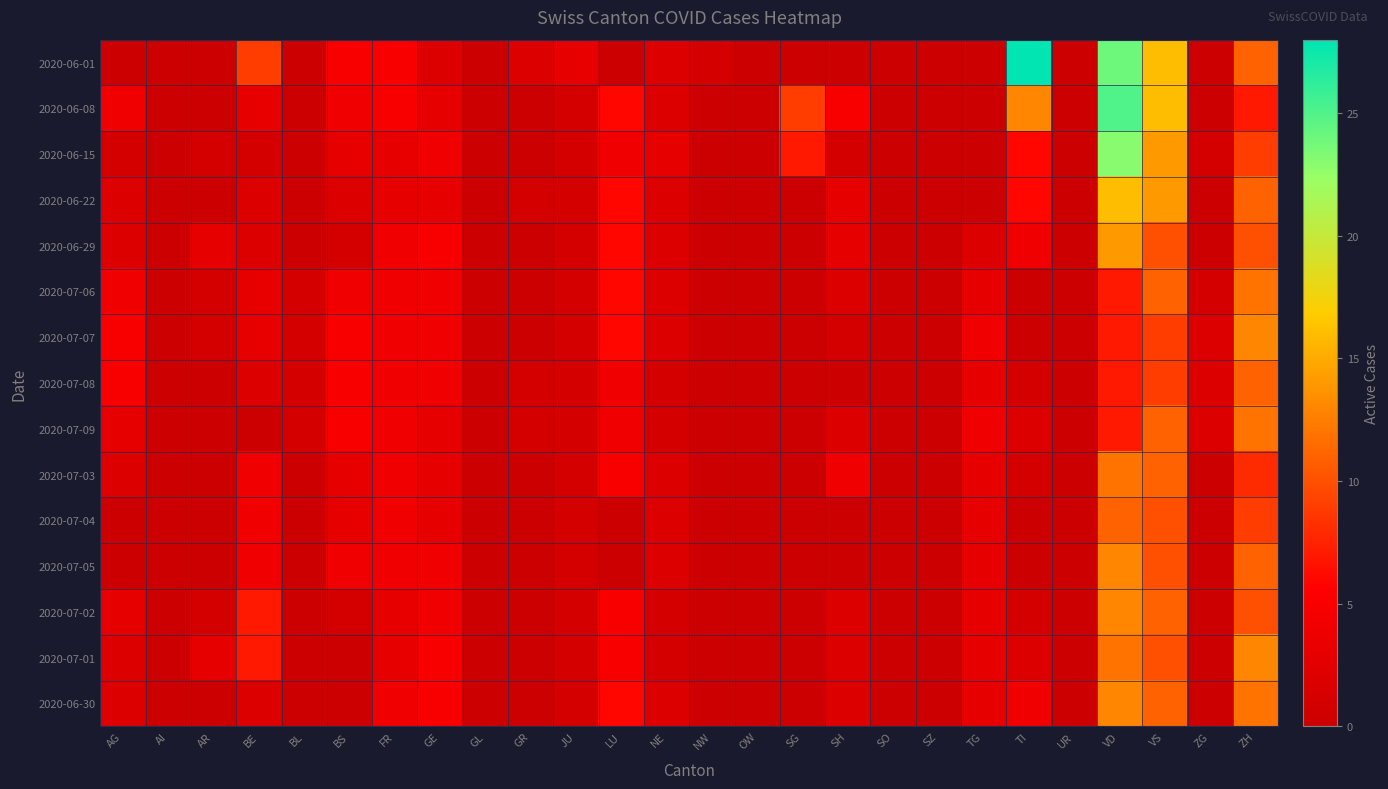

Reading right to left, what are all the values shown in this chart?

2020-06-01: ZH=11	ZG=0	VS=16	VD=24	UR=0	TI=28	TG=0	SZ=0	SO=0	SH=0	SG=0	OW=0	NW=1	NE=2	LU=0	JU=3	GR=2	GL=0	GE=2	FR=5	BS=5	BL=0	BE=9	AR=0	AI=0	AG=0
2020-06-08: ZH=7	ZG=0	VS=16	VD=25	UR=0	TI=13	TG=0	SZ=0	SO=0	SH=5	SG=9	OW=0	NW=0	NE=2	LU=6	JU=1	GR=0	GL=0	GE=3	FR=5	BS=4	BL=0	BE=3	AR=0	AI=0	AG=4
2020-06-15: ZH=9	ZG=1	VS=14	VD=23	UR=0	TI=6	TG=0	SZ=0	SO=0	SH=1	SG=7	OW=0	NW=0	NE=3	LU=4	JU=1	GR=0	GL=0	GE=4	FR=3	BS=3	BL=0	BE=1	AR=1	AI=0	AG=1
2020-06-22: ZH=11	ZG=0	VS=14	VD=16	UR=0	TI=6	TG=0	SZ=0	SO=0	SH=3	SG=0	OW=0	NW=0	NE=2	LU=6	JU=1	GR=1	GL=0	GE=3	FR=3	BS=2	BL=0	BE=2	AR=0	AI=0	AG=2
2020-06-29: ZH=10	ZG=0	VS=10	VD=14	UR=0	TI=4	TG=2	SZ=0	SO=0	SH=3	SG=0	OW=0	NW=0	NE=2	LU=6	JU=1	GR=0	GL=0	GE=5	FR=4	BS=1	BL=0	BE=2	AR=3	AI=0	AG=2
2020-07-06: ZH=12	ZG=1	VS=11	VD=7	UR=0	TI=0	TG=3	SZ=0	SO=0	SH=2	SG=0	OW=0	NW=0	NE=2	LU=6	JU=1	GR=0	GL=0	GE=4	FR=4	BS=4	BL=1	BE=3	AR=1	AI=0	AG=4
2020-07-07: ZH=13	ZG=2	VS=9	VD=7	UR=0	TI=0	TG=4	SZ=0	SO=0	SH=1	SG=0	OW=0	NW=0	NE=2	LU=6	JU=1	GR=0	GL=0	GE=4	FR=4	BS=5	BL=1	BE=3	AR=1	AI=0	AG=5
2020-07-08: ZH=11	ZG=2	VS=9	VD=7	UR=0	TI=1	TG=3	SZ=0	SO=0	SH=0	SG=0	OW=0	NW=0	NE=1	LU=4	JU=1	GR=1	GL=0	GE=4	FR=4	BS=5	BL=1	BE=2	AR=0	AI=0	AG=5
2020-07-09: ZH=12	ZG=2	VS=11	VD=7	UR=0	TI=2	TG=4	SZ=0	SO=0	SH=2	SG=0	OW=0	NW=0	NE=1	LU=4	JU=1	GR=1	GL=0	GE=3	FR=4	BS=5	BL=1	BE=0	AR=0	AI=0	AG=3
2020-07-03: ZH=8	ZG=0	VS=11	VD=12	UR=0	TI=1	TG=3	SZ=0	SO=0	SH=4	SG=0	OW=0	NW=0	NE=2	LU=5	JU=1	GR=0	GL=0	GE=3	FR=4	BS=3	BL=0	BE=4	AR=0	AI=0	AG=2
2020-07-04: ZH=9	ZG=0	VS=10	VD=11	UR=0	TI=0	TG=3	SZ=0	SO=0	SH=0	SG=0	OW=0	NW=0	NE=2	LU=0	JU=1	GR=0	GL=0	GE=3	FR=4	BS=3	BL=0	BE=4	AR=0	AI=0	AG=0
2020-07-05: ZH=11	ZG=0	VS=10	VD=13	UR=0	TI=0	TG=3	SZ=0	SO=0	SH=0	SG=0	OW=0	NW=0	NE=2	LU=0	JU=1	GR=0	GL=0	GE=4	FR=4	BS=4	BL=0	BE=4	AR=0	AI=0	AG=0
2020-07-02: ZH=10	ZG=0	VS=11	VD=13	UR=0	TI=1	TG=3	SZ=0	SO=0	SH=2	SG=0	OW=0	NW=0	NE=1	LU=5	JU=1	GR=0	GL=0	GE=4	FR=3	BS=1	BL=0	BE=7	AR=1	AI=0	AG=3
2020-07-01: ZH=13	ZG=0	VS=10	VD=12	UR=0	TI=2	TG=3	SZ=0	SO=0	SH=2	SG=0	OW=0	NW=0	NE=1	LU=5	JU=1	GR=0	GL=0	GE=5	FR=3	BS=0	BL=0	BE=7	AR=3	AI=0	AG=2
2020-06-30: ZH=12	ZG=0	VS=11	VD=13	UR=0	TI=4	TG=3	SZ=0	SO=0	SH=2	SG=0	OW=0	NW=0	NE=2	LU=6	JU=1	GR=0	GL=0	GE=5	FR=4	BS=0	BL=0	BE=2	AR=0	AI=0	AG=2